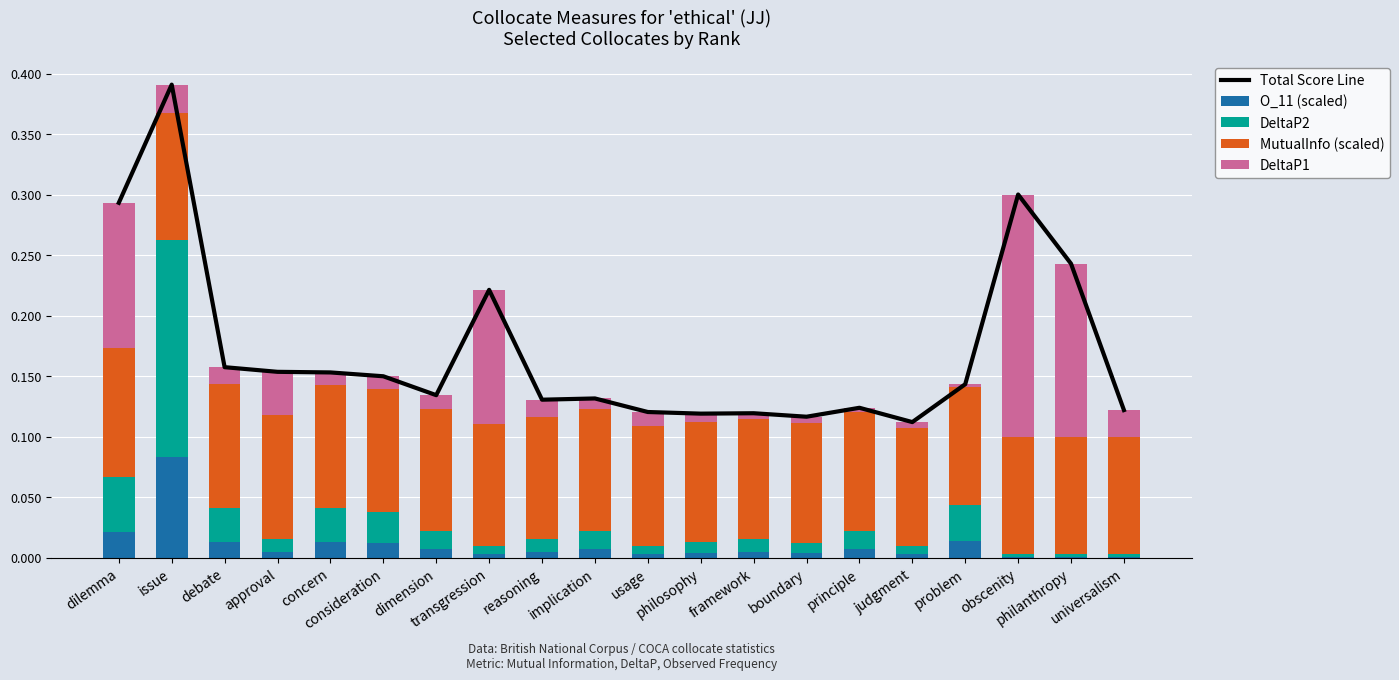

How many bars are there in each group?

5